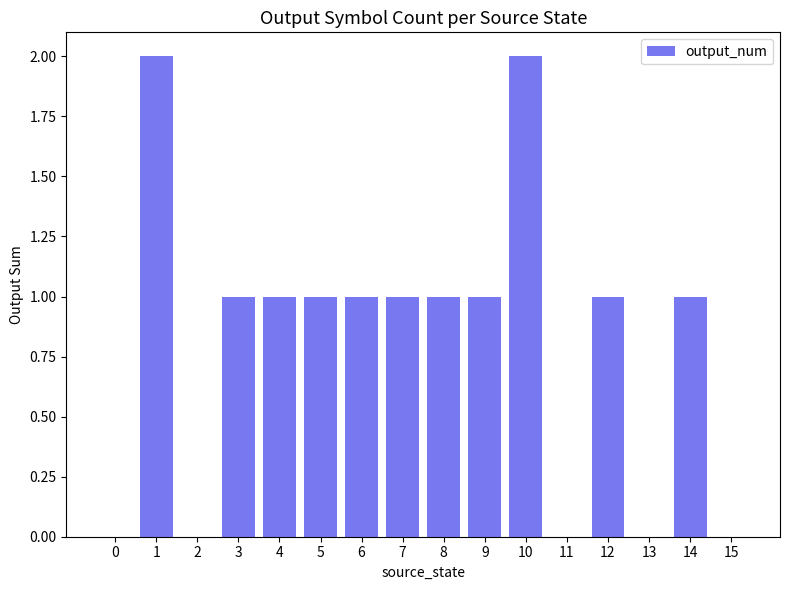

What is the sum of all values?

13